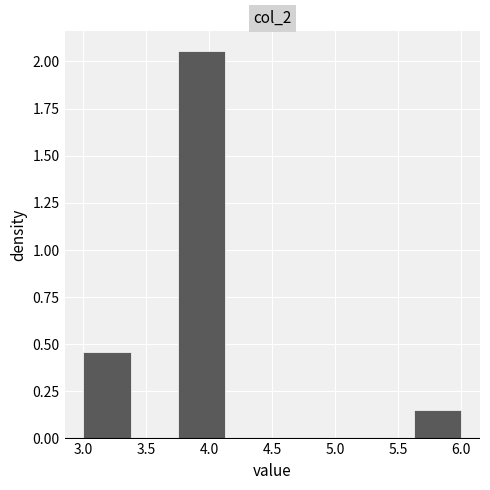

Which range on the x-axis has the tallest bar?

3.750 to 4.125